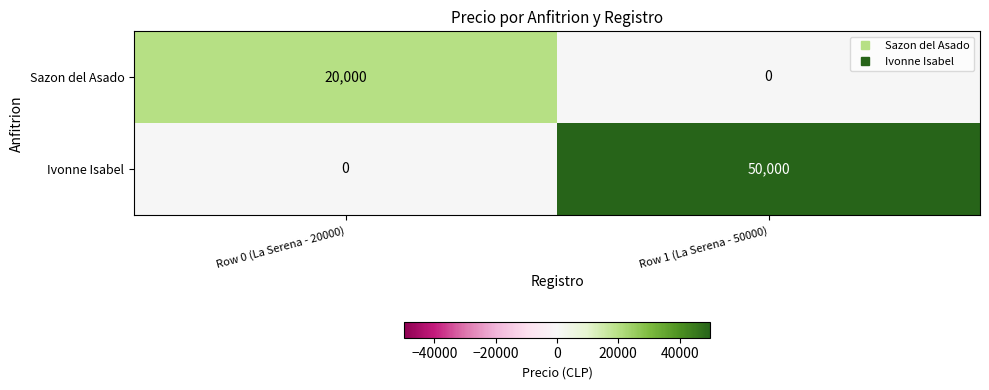

Reading left to right, extract all data points from this chart.

Sazon del Asado: 20000	0
Ivonne Isabel: 0	50000